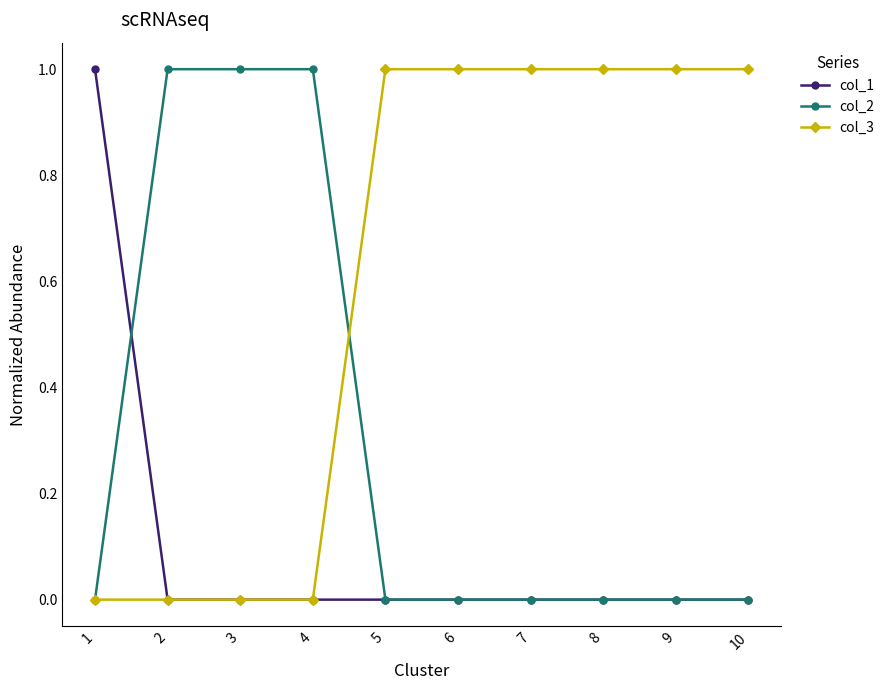

How many lines are shown in the chart?

3